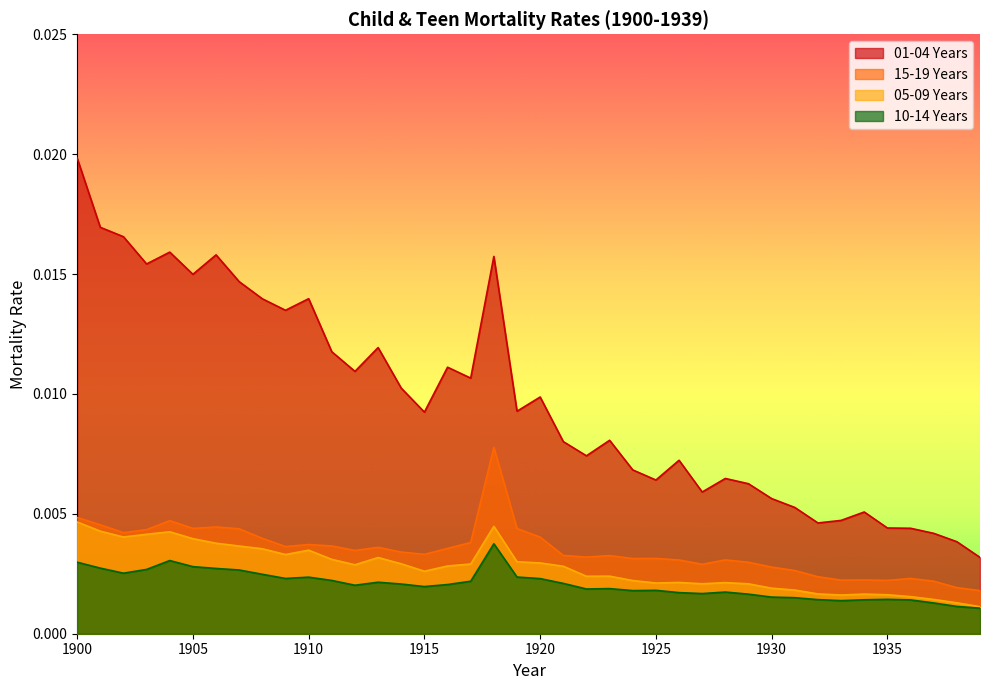

What is the sum of all 05-09 Years values?

0.1